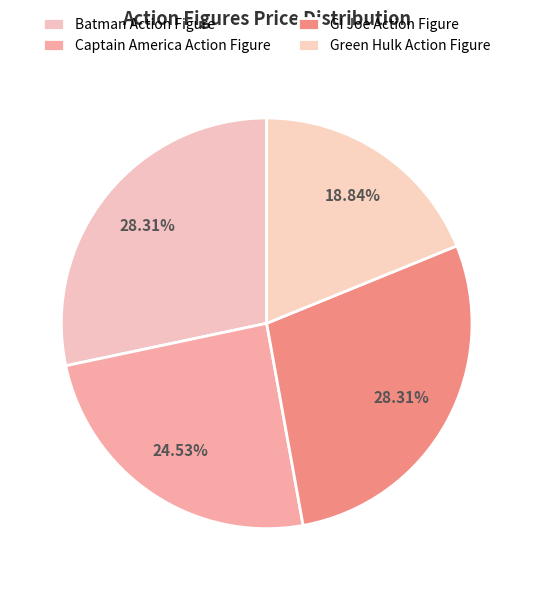

The Green Hulk Action Figure slice represents 33% of the pie. True or false?

False